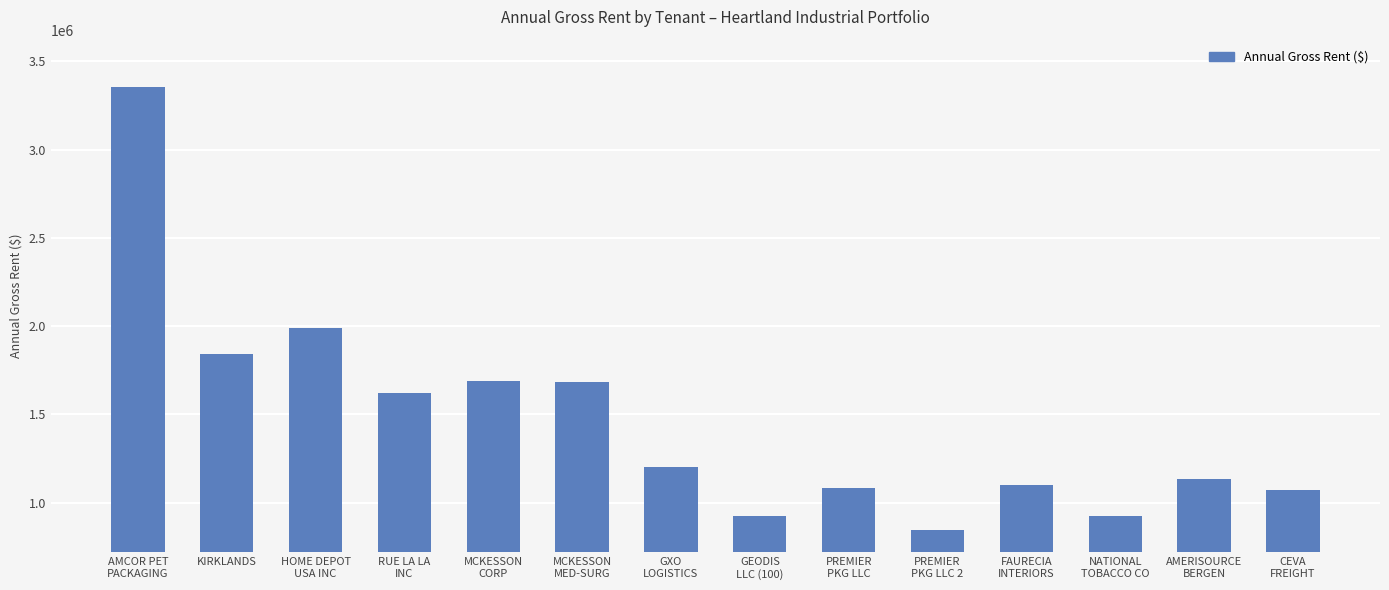

Is it true that the value at MCKESSON
MED-SURG is 1684711.0?

True